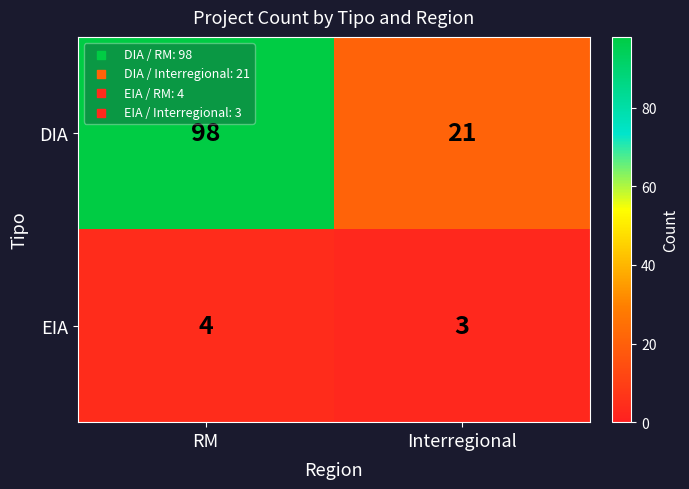

Reading right to left, list all the values displayed in this chart.

DIA: Interregional=21	RM=98
EIA: Interregional=3	RM=4